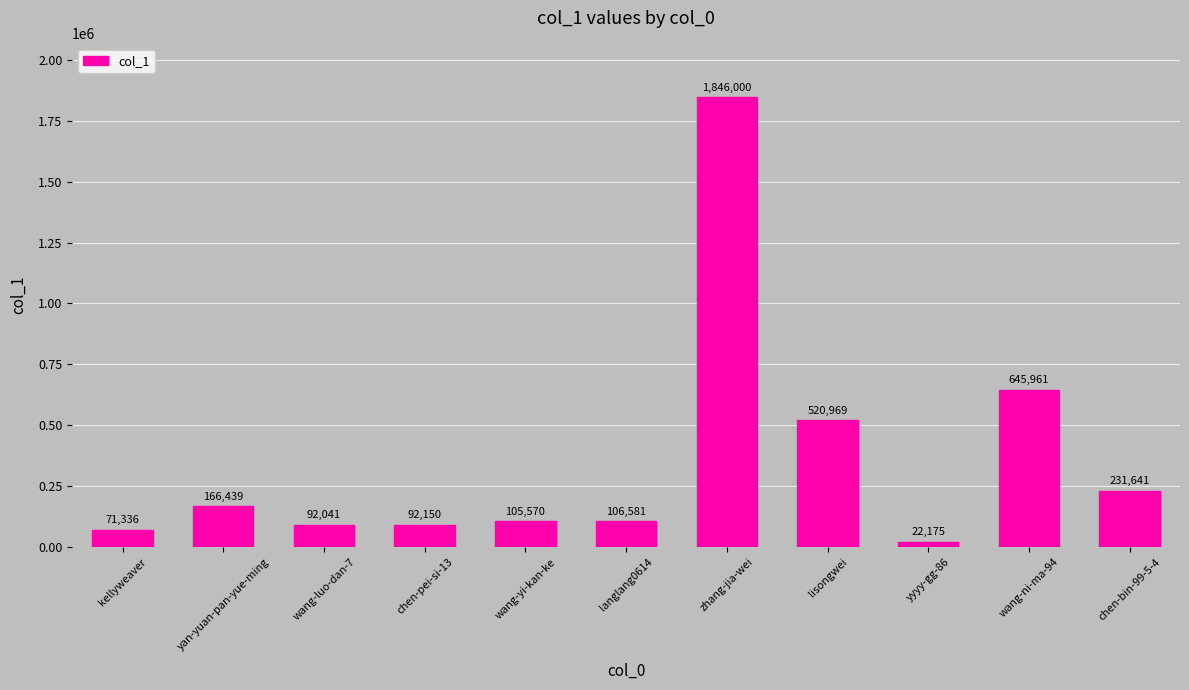

Does the chart contain any negative values?

No